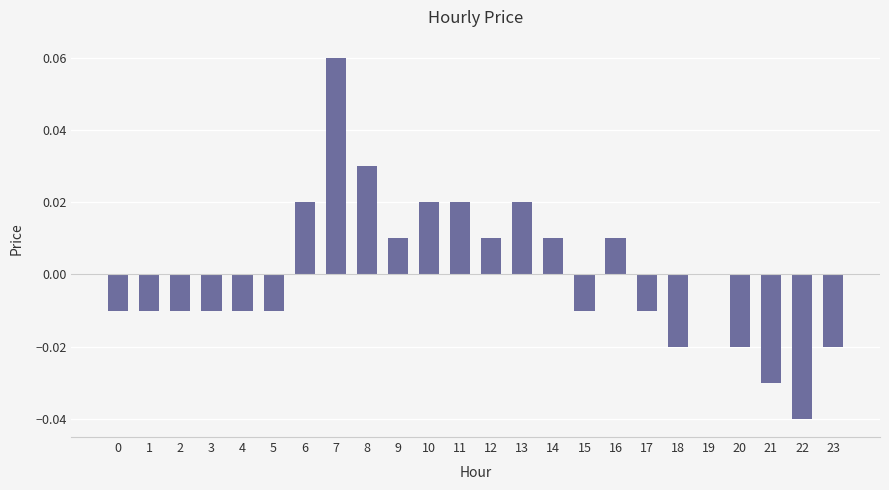

Which category has the highest value across all series?

7